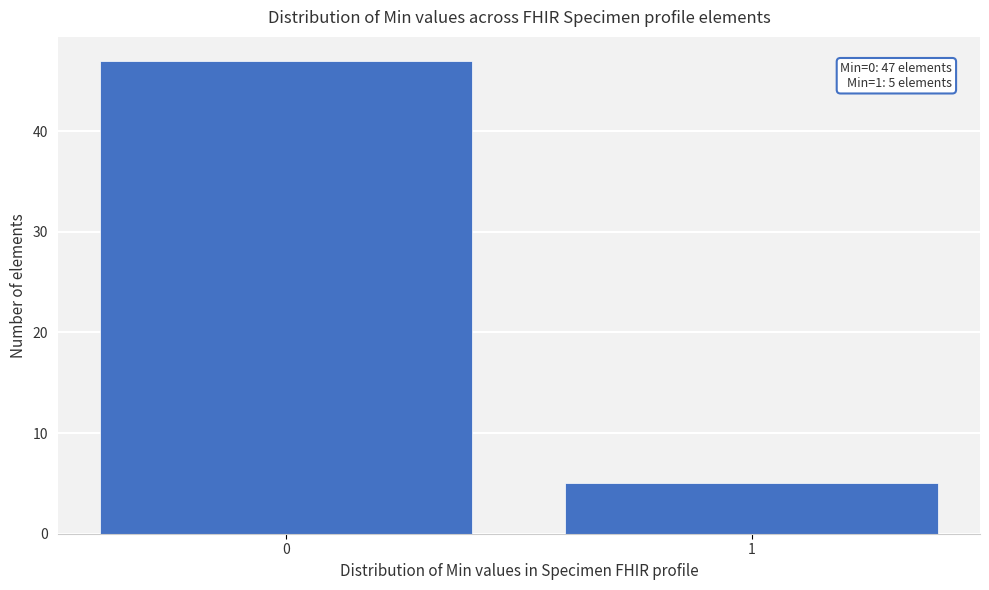

Reading left to right, list all the values displayed in this chart.

47	5